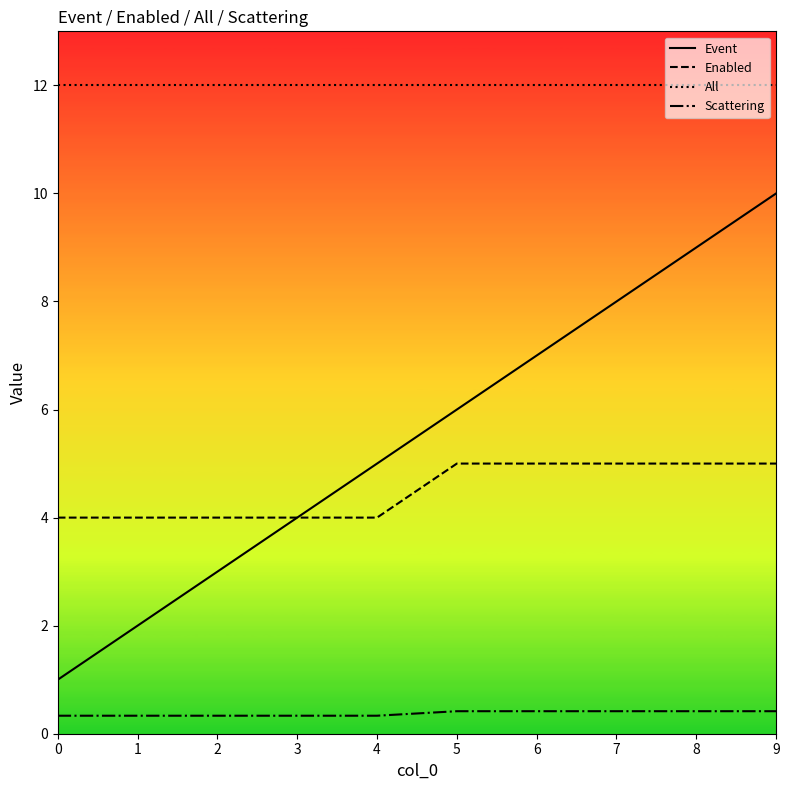

Which series has the largest total across all categories?

All